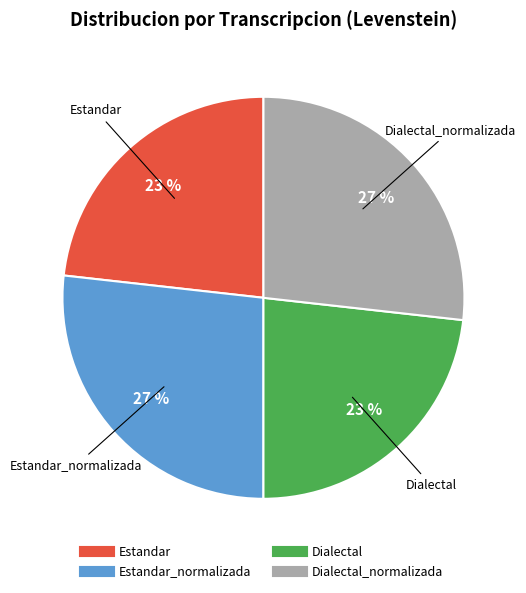

How many segments does this pie chart have?

4